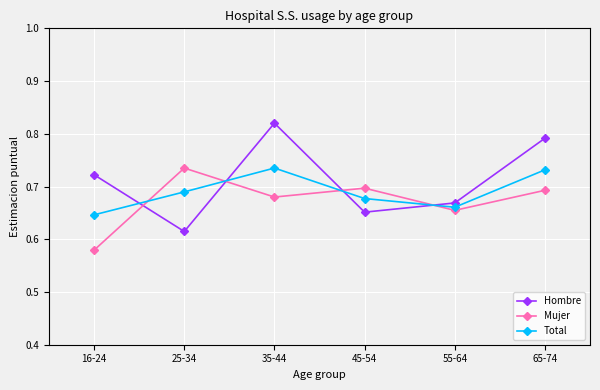

At which category does the chart reach its peak across all series?

35-44